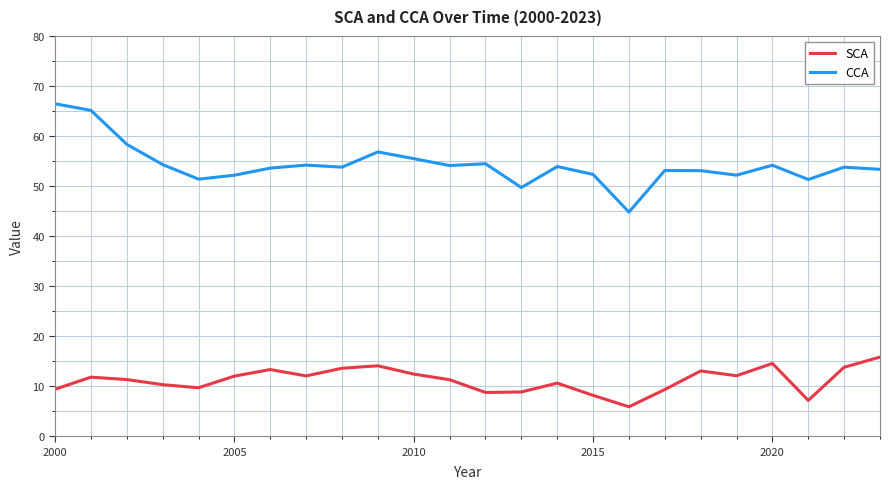

List the series in order of their peak value, highest first.

CCA, SCA